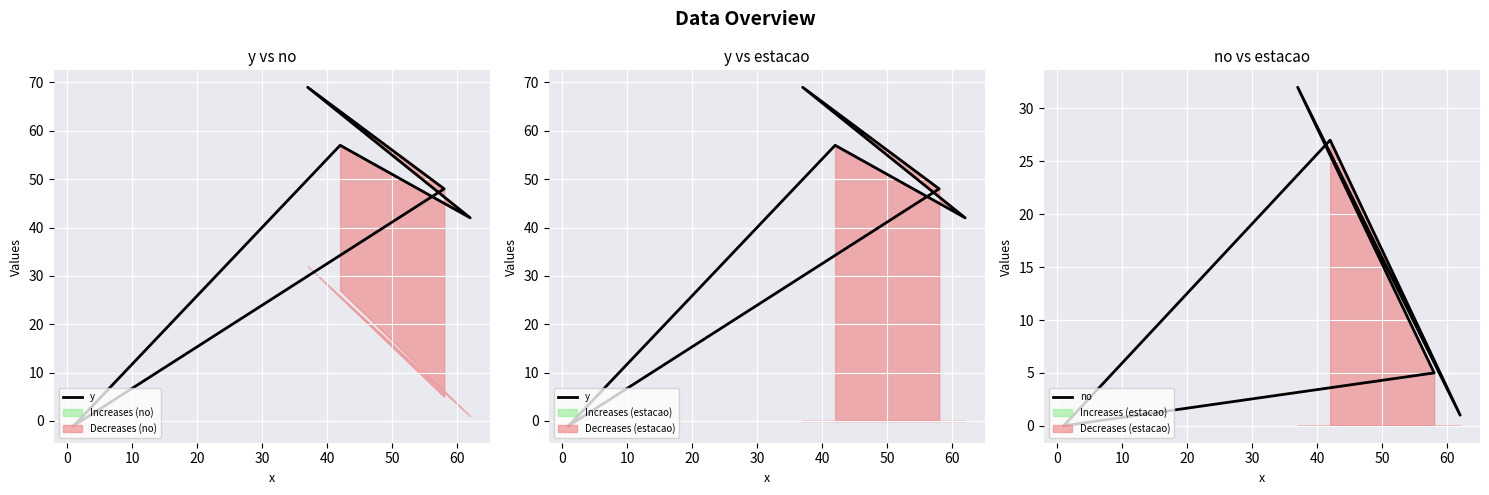

What position from the left is 40?

6